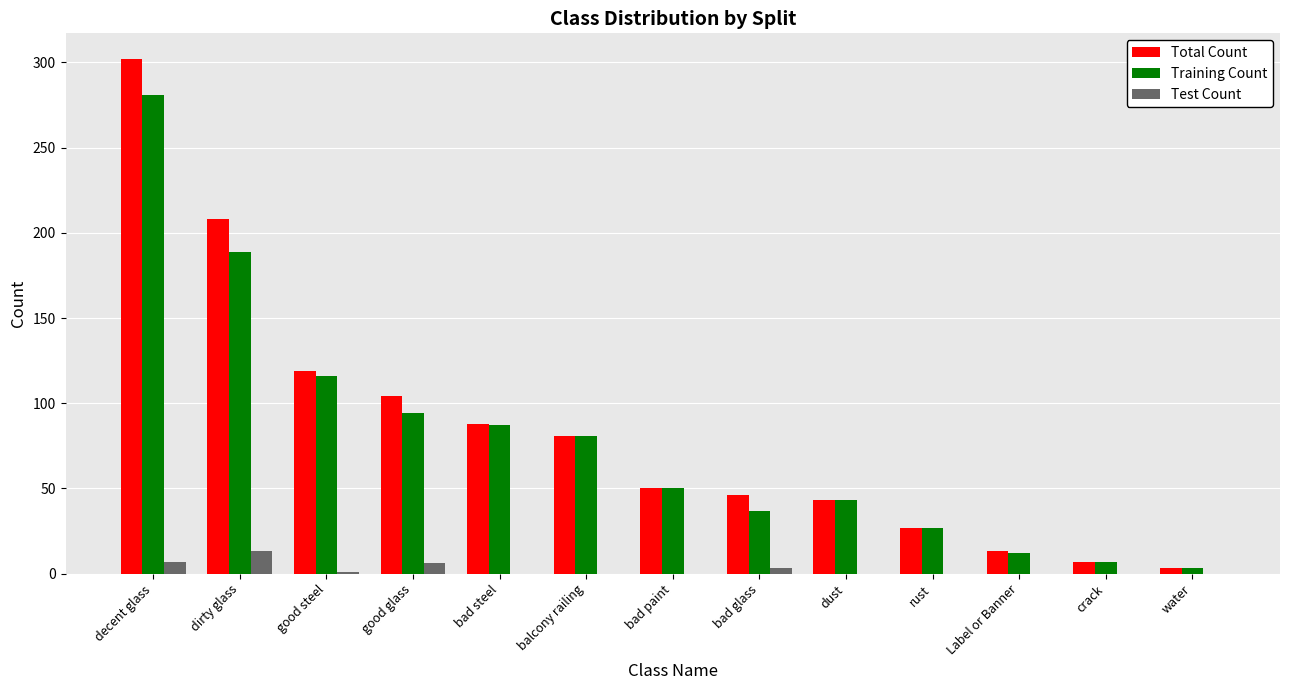

Count the number of categories in the chart.

13